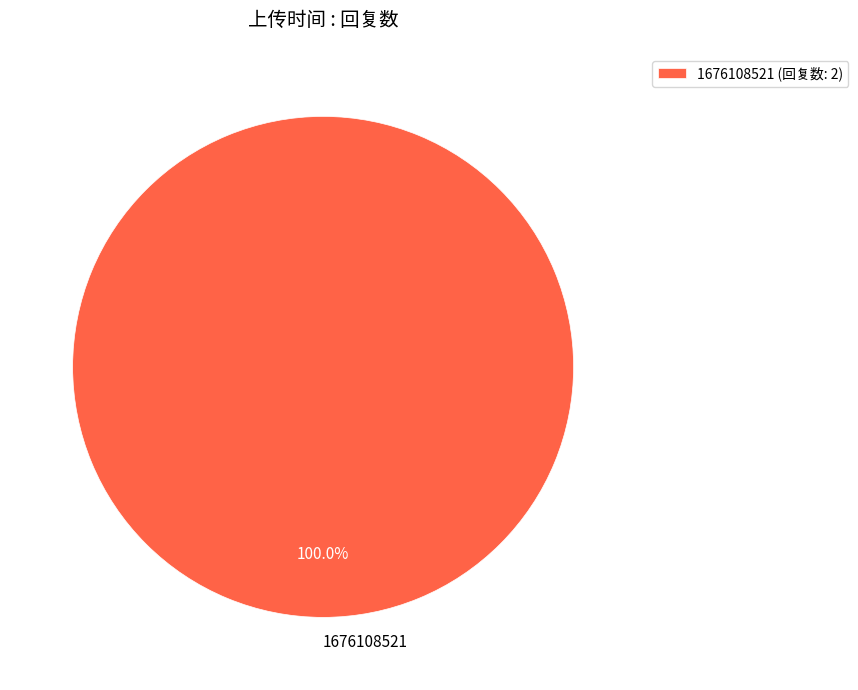

Is there a majority slice in this chart?

Yes